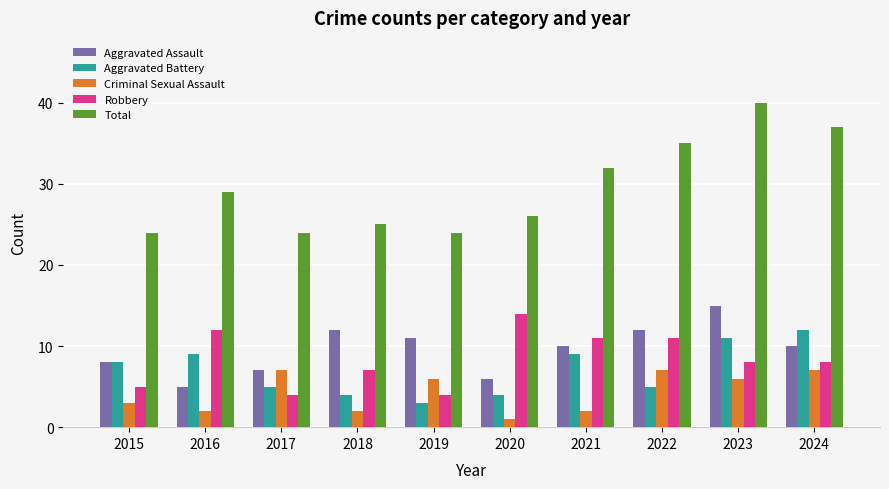

How many Aggravated Assault values are between 7 and 12?

7